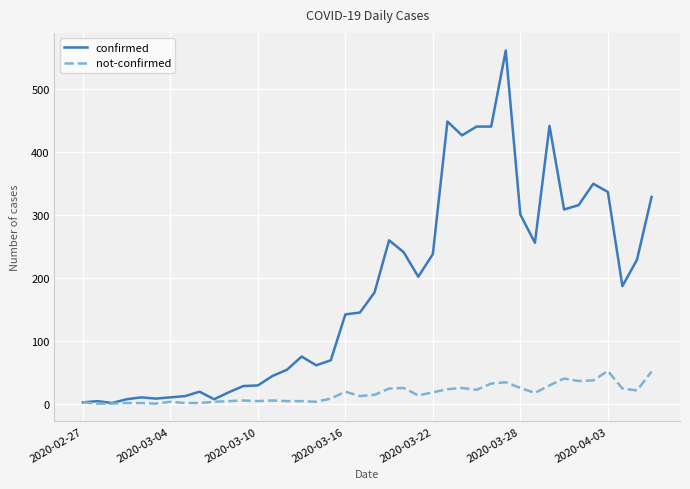

Which series has the widest spread of values?

confirmed